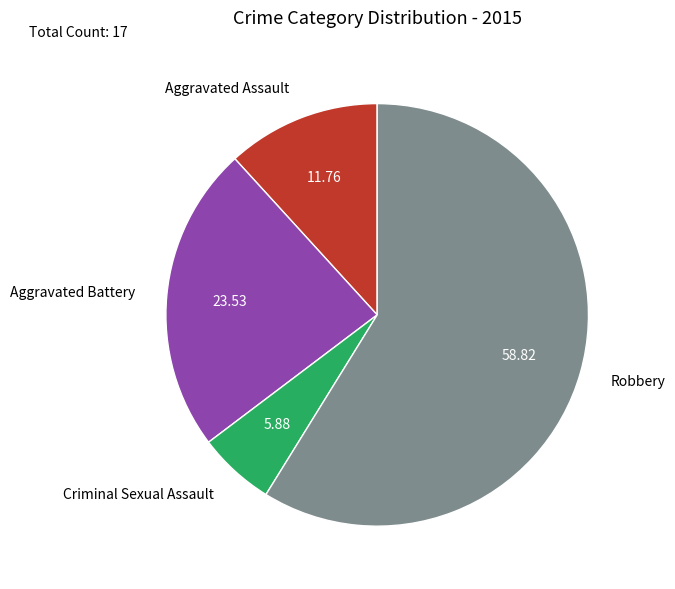

Which slice is the smallest?

Criminal Sexual Assault